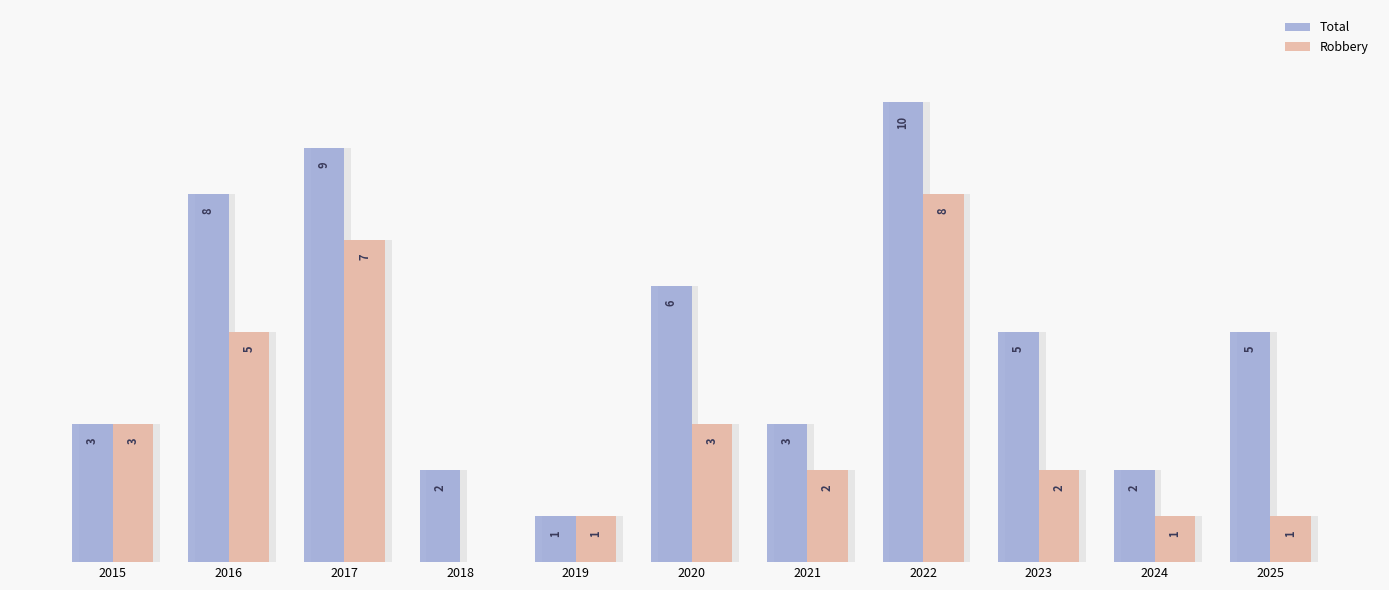

Where does the Total series first go above 5?

2016